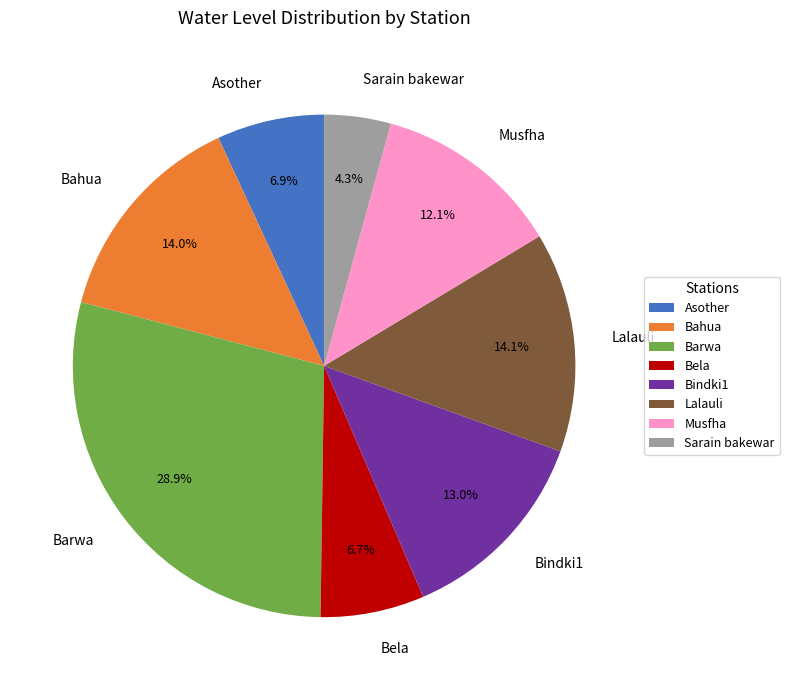

To the nearest percent, what is the difference between the Musfha and Barwa slice percentages?

17%